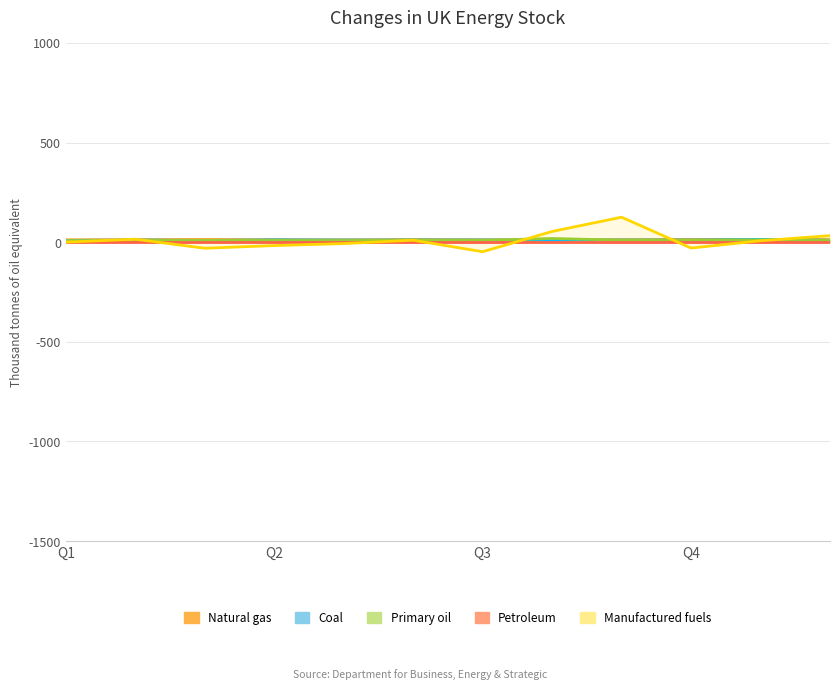

How many interior local peaks does the Manufactured fuels series have?

3